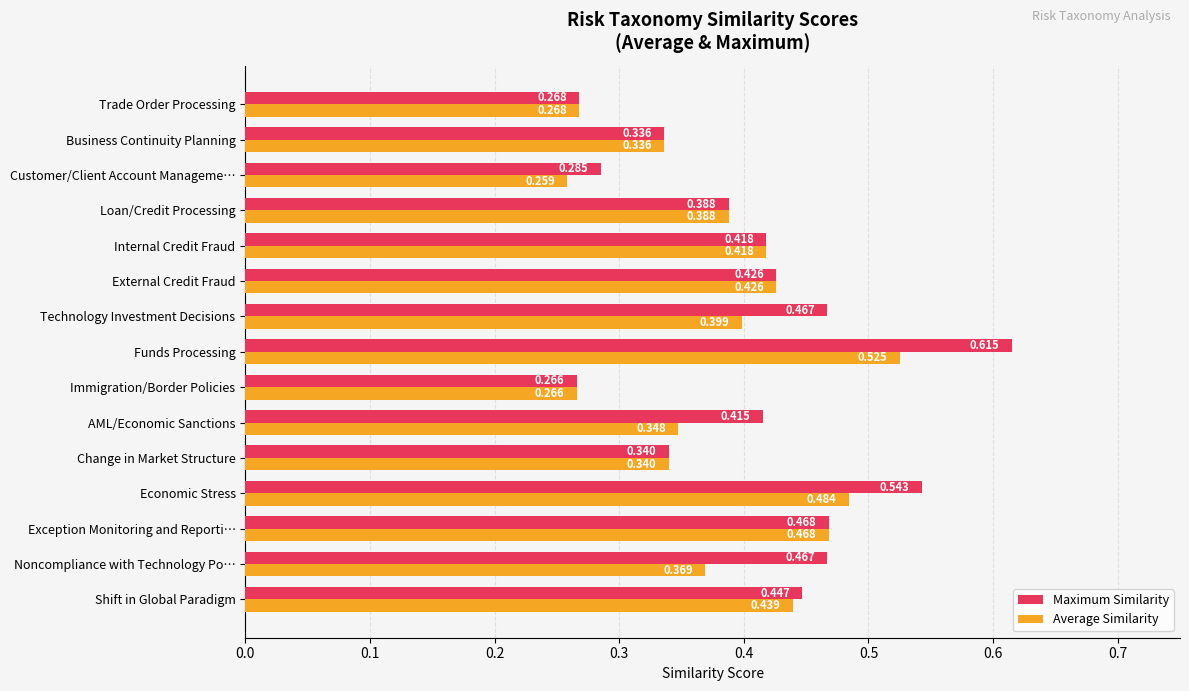

Rank the series by their average value, from lowest to highest.

Average Similarity, Maximum Similarity